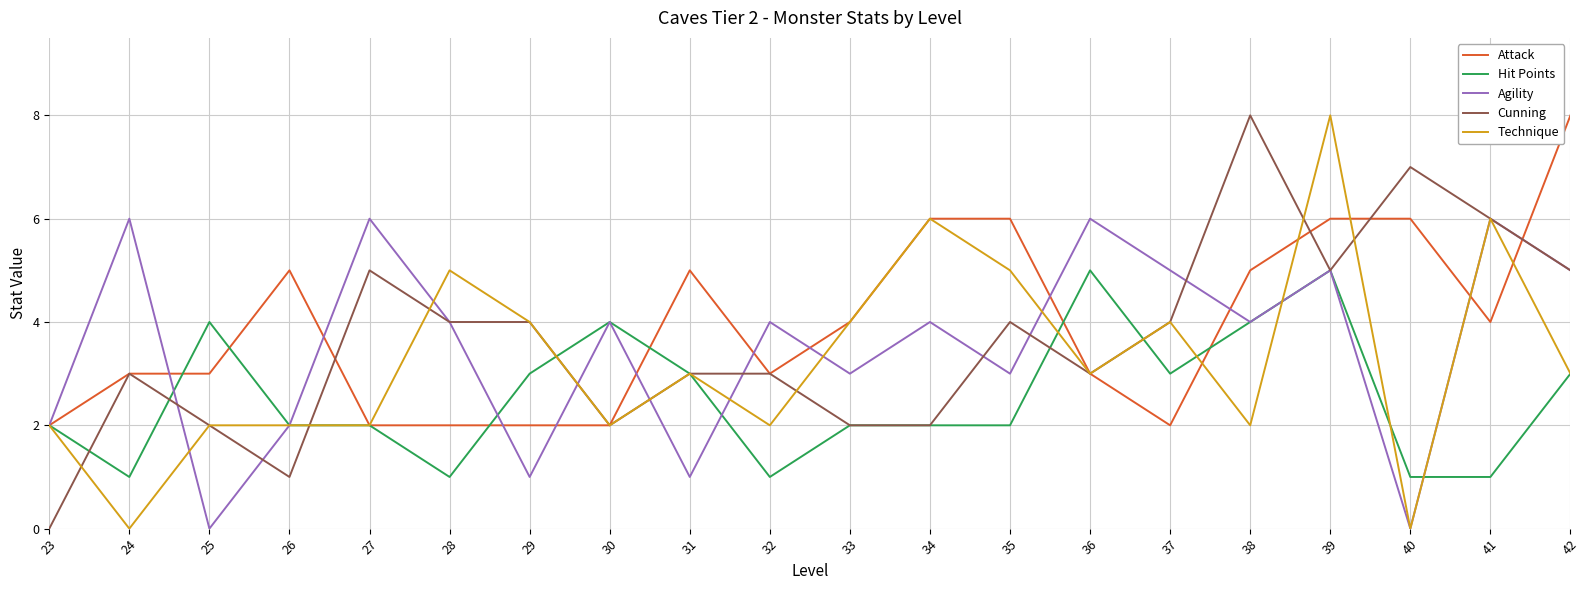

The value of Attack at 25 is 5. True or false?

False